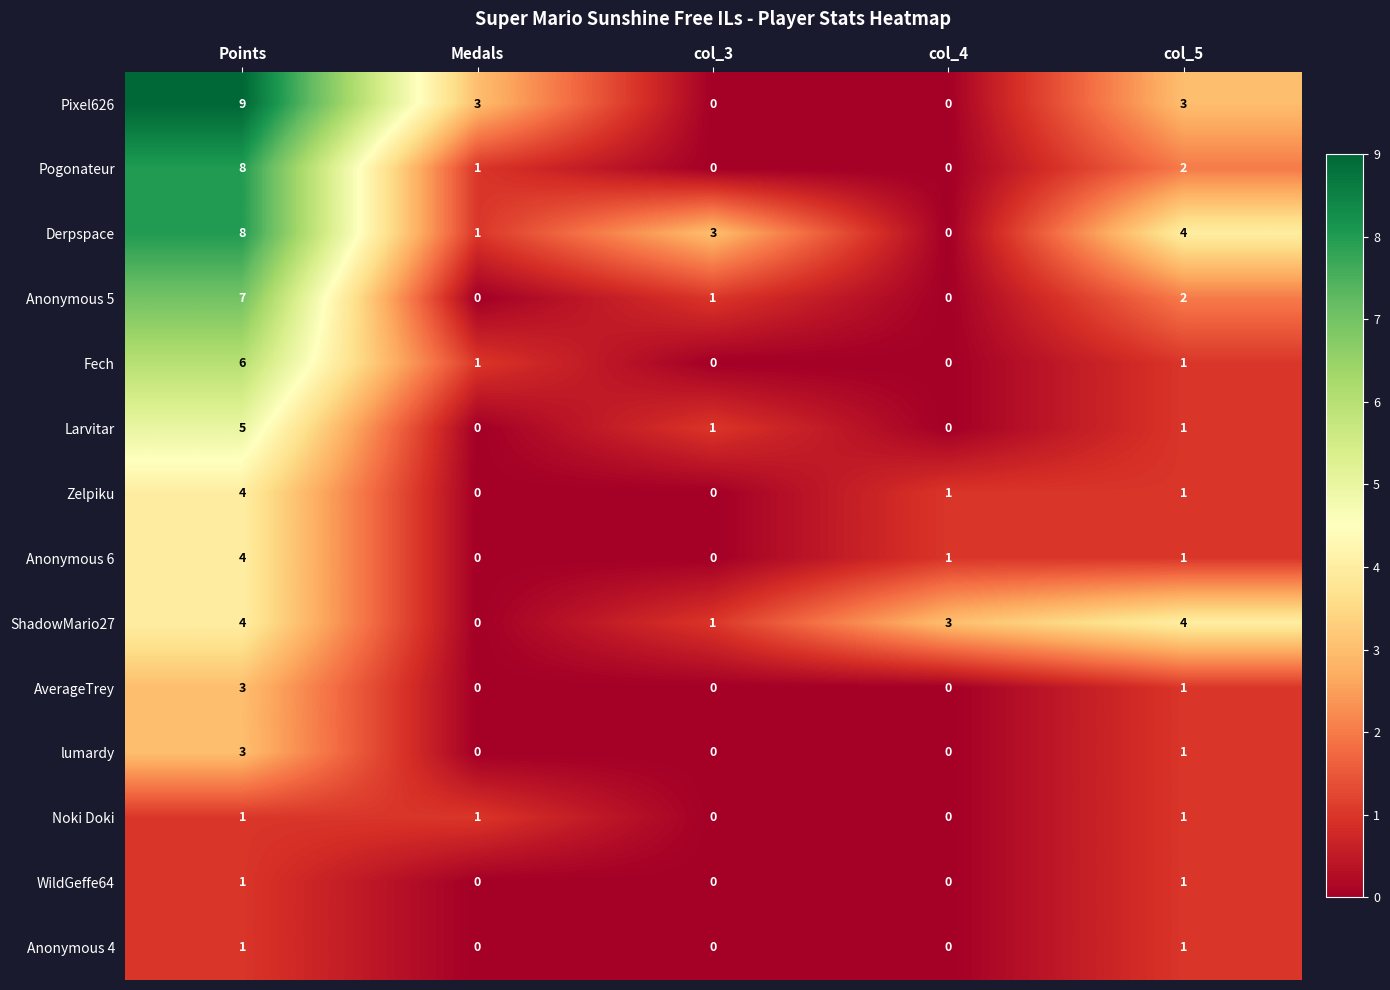

Where does the Zelpiku series first go above 1?

Points